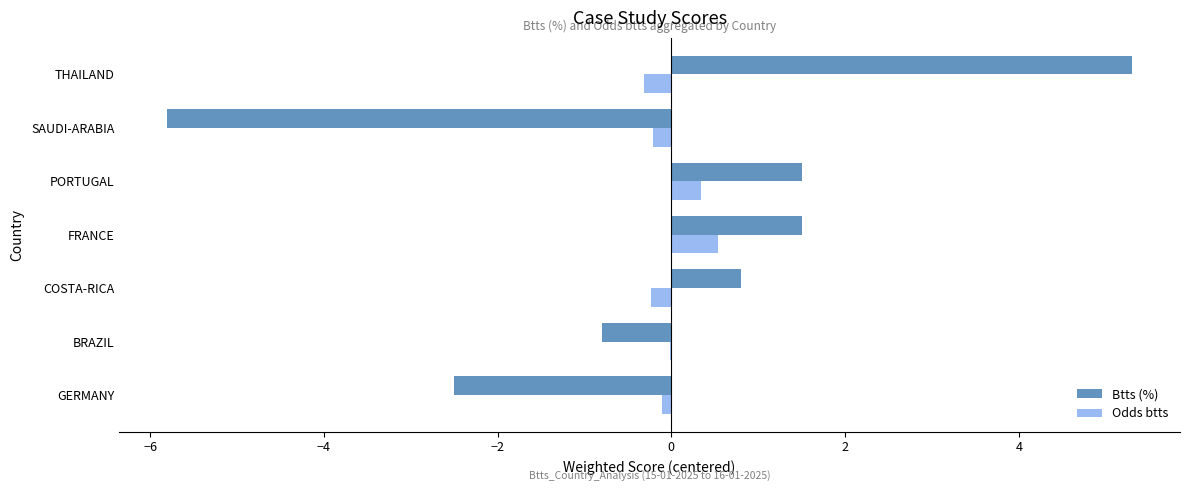

What is the maximum value for Btts (%)?

5.3